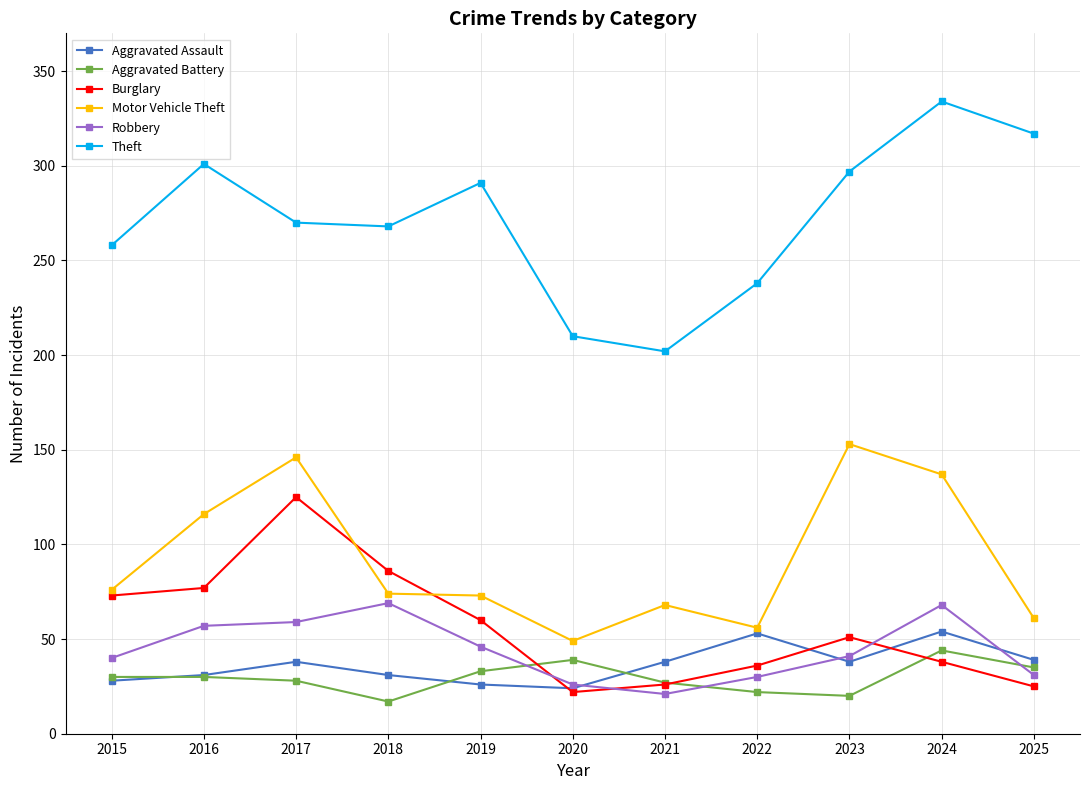

At which label is Burglary closest to 73?

2015